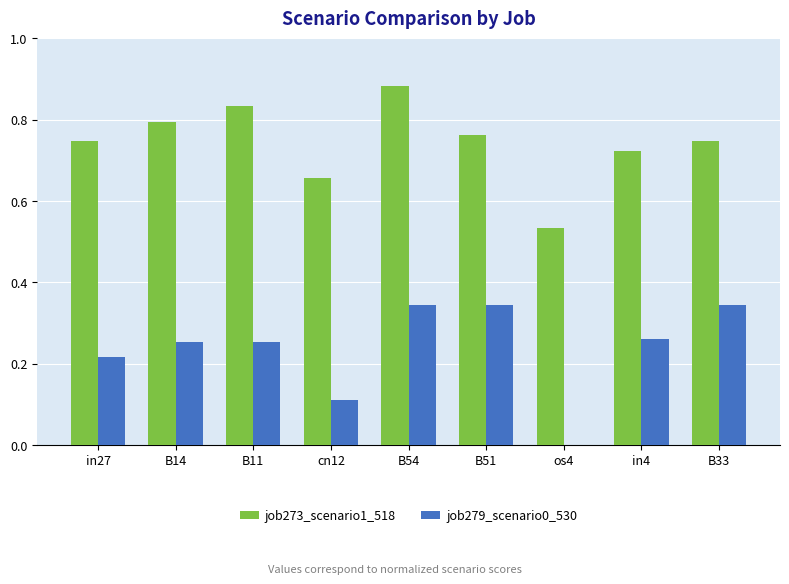

At which label does job273_scenario1_518 reach its peak?

B54